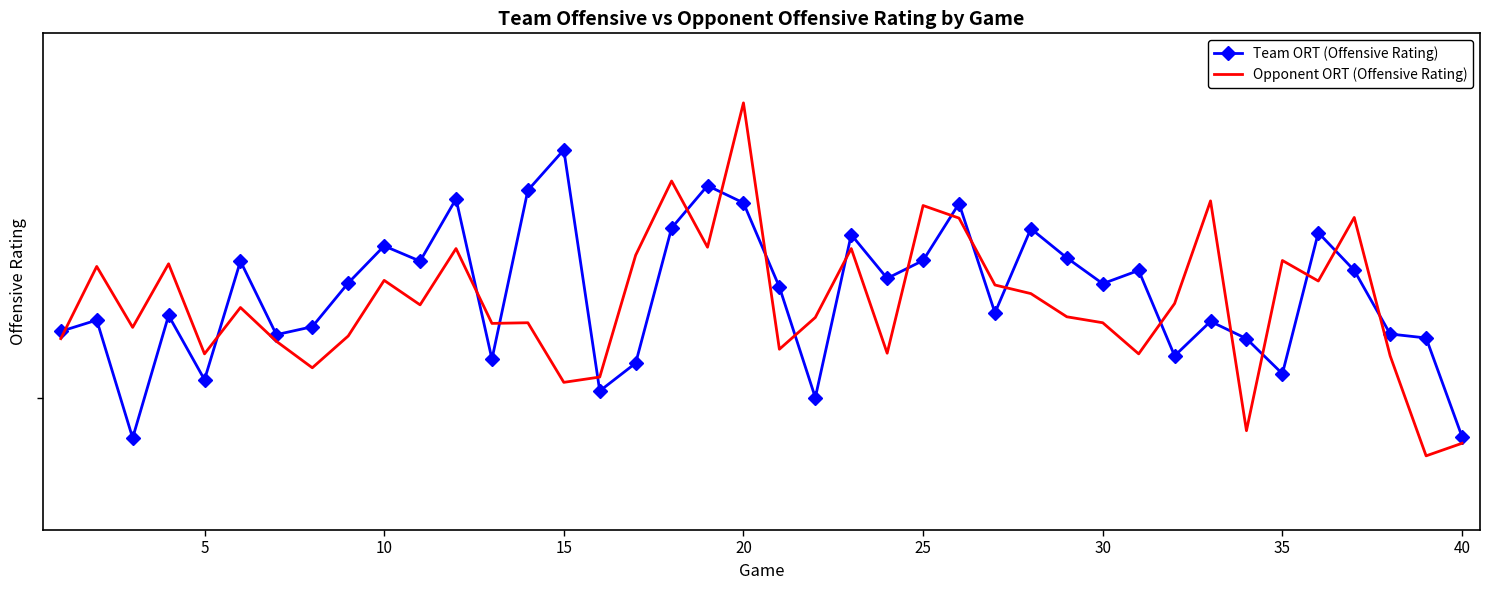

Which series has the largest range (max minus min)?

Opponent ORT (Offensive Rating)